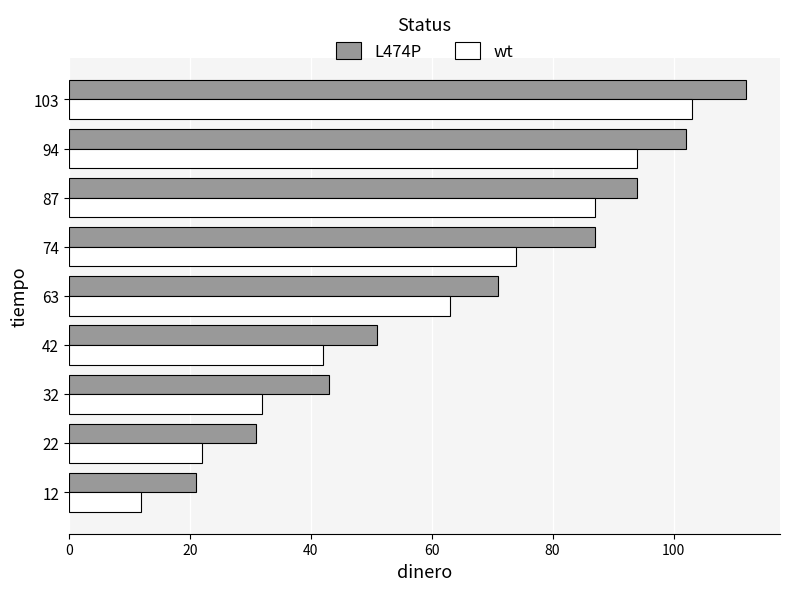

Where is wt nearest to the value 57?

63